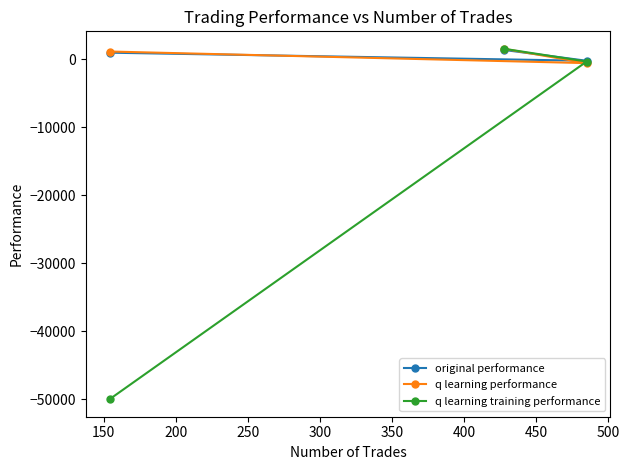

How many data points in q learning performance are less than 1147?

1